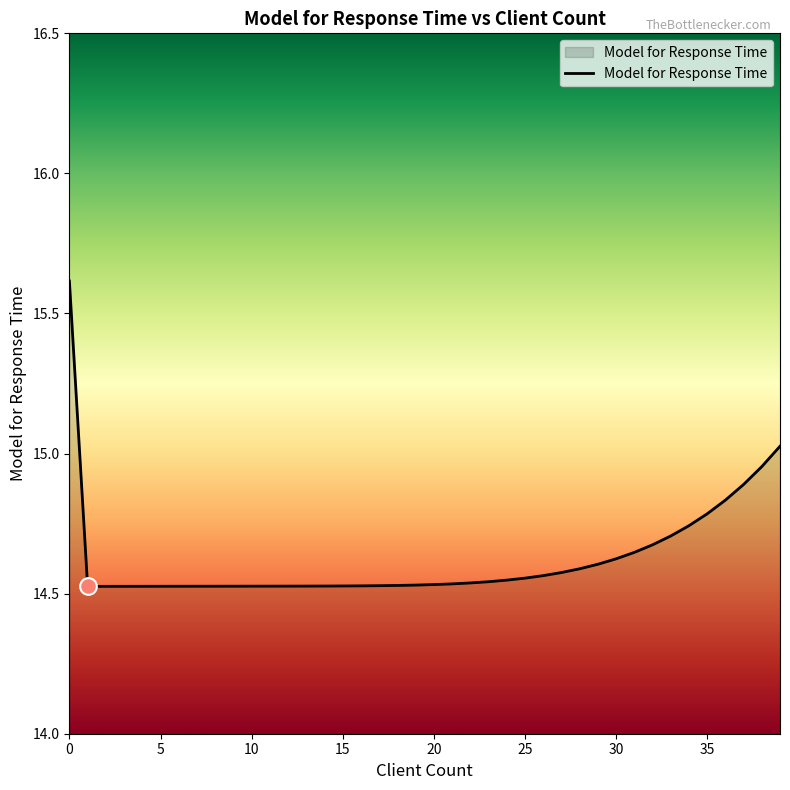

What is the maximum value shown in the chart?

15.6